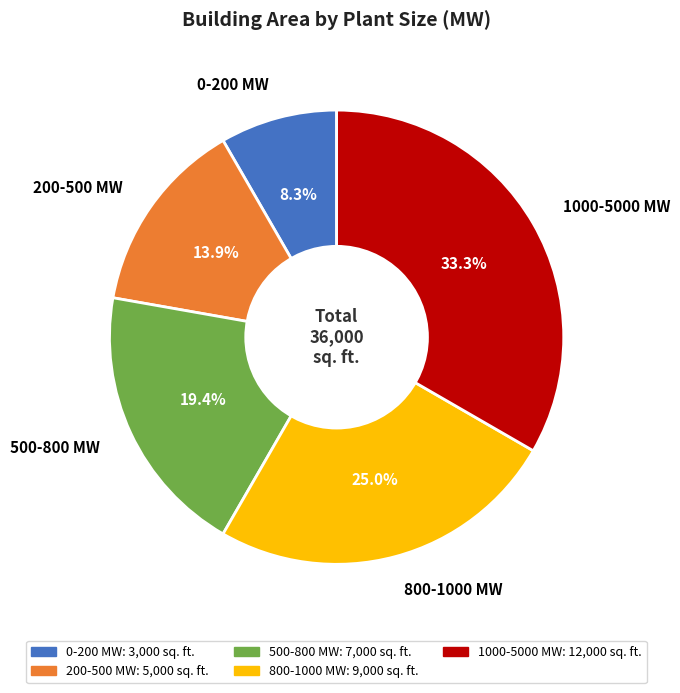

How many segments does this pie chart have?

5